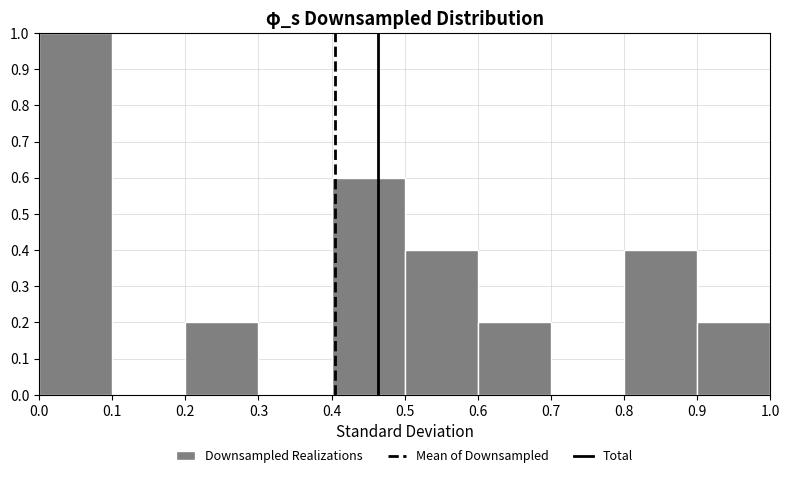

Reading left to right, transcribe this chart: for each bar, give the range it covers on the x-axis and its height. The values are not printed on the chart, so give them approximately, as read against the axis.

0.0 to 0.1: 1.0
0.1 to 0.2: 0
0.2 to 0.3: 0.2
0.3 to 0.4: 0
0.4 to 0.5: 0.6
0.5 to 0.6: 0.4
0.6 to 0.7: 0.2
0.7 to 0.8: 0
0.8 to 0.9: 0.4
0.9 to 1.0: 0.2